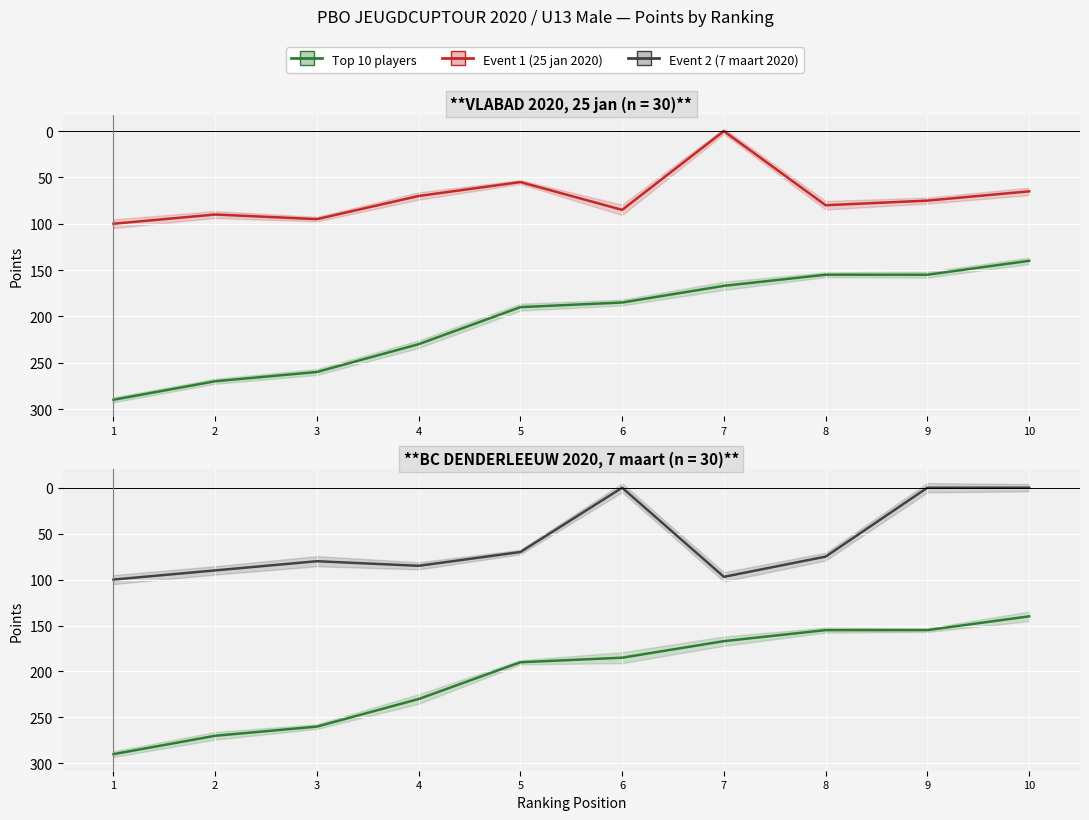

Which series has the widest spread of values?

Top 10 players